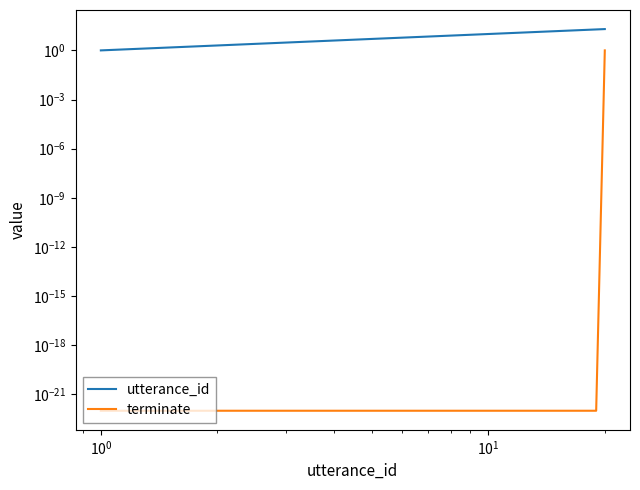

Is the value of terminate at 11 greater than the value of utterance_id at 19?

No